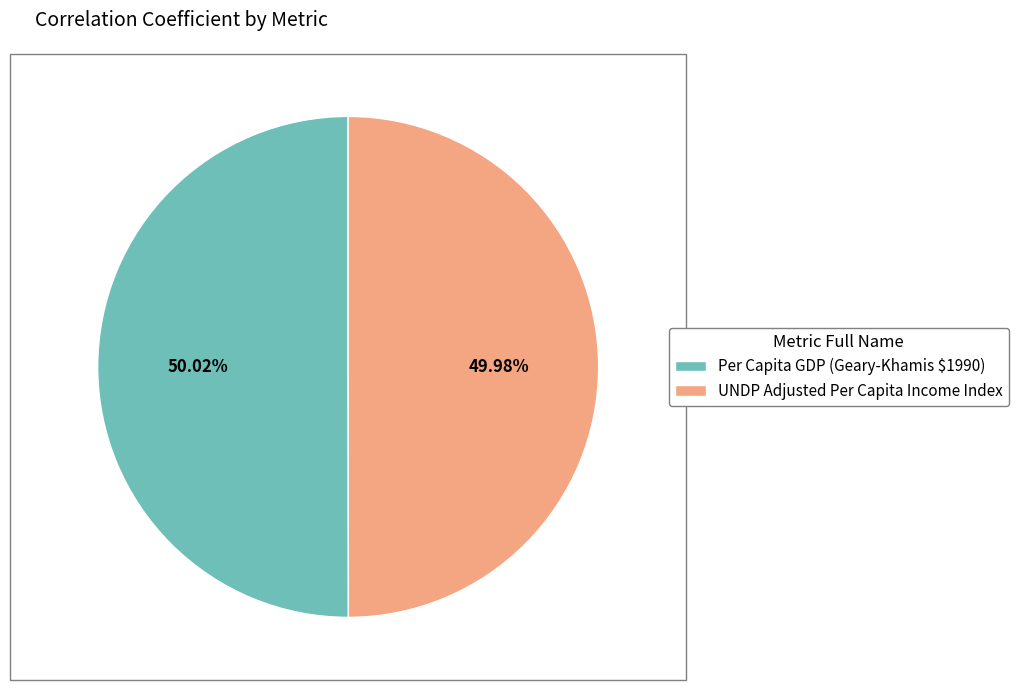

Is there any slice that represents more than half of the pie?

Yes